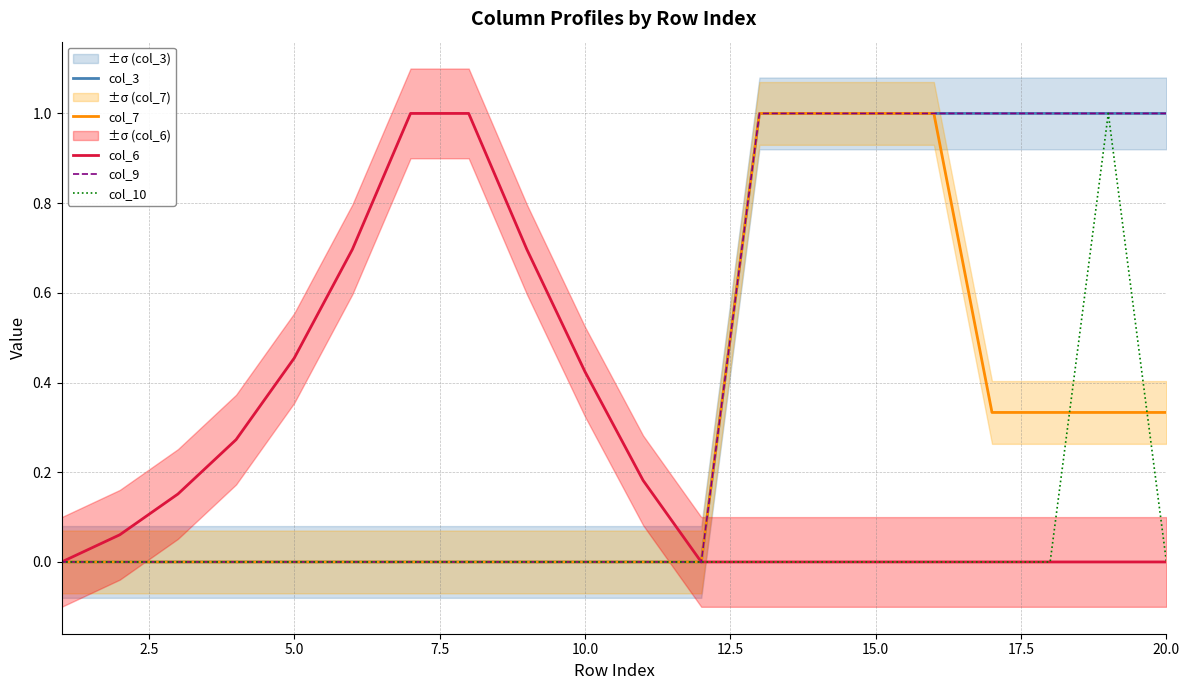

True or false: col_6 and col_3 cross at least once.

False